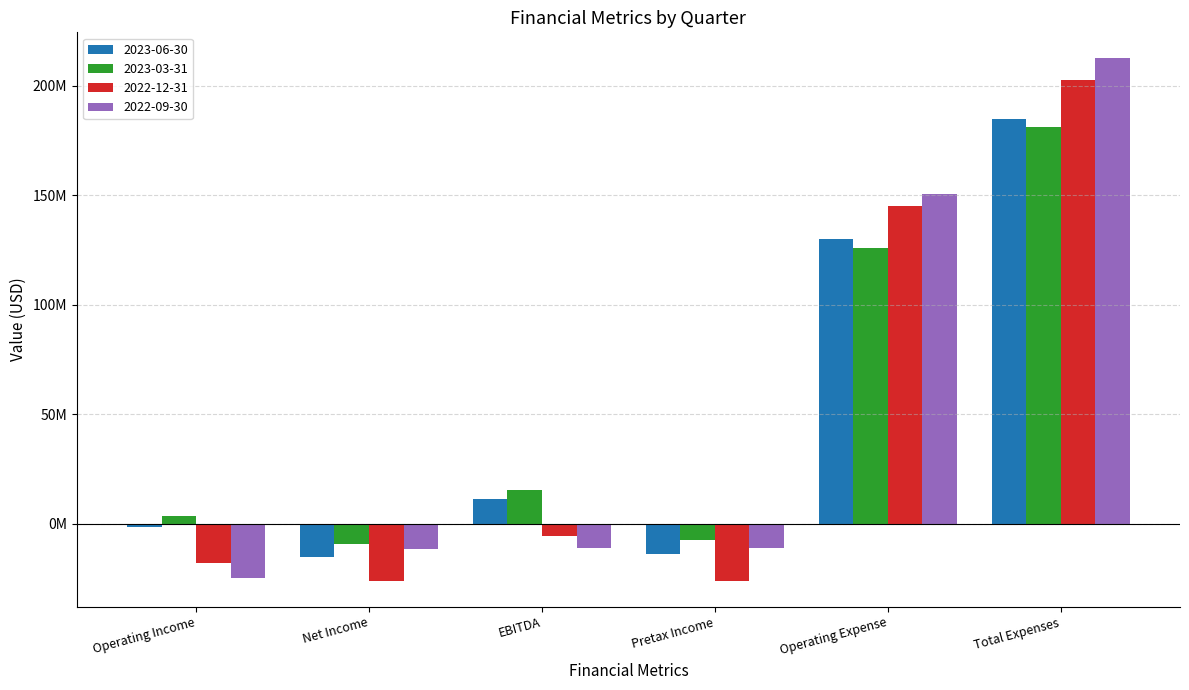

At which category is the sum across all series the highest?

Total Expenses